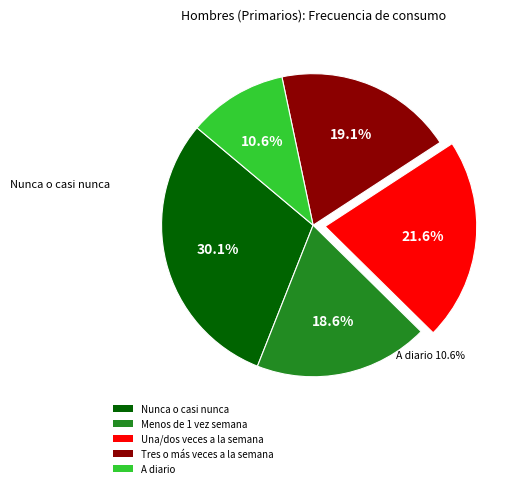

Which has a higher value, Tres o más veces a la semana or Nunca o casi nunca?

Nunca o casi nunca